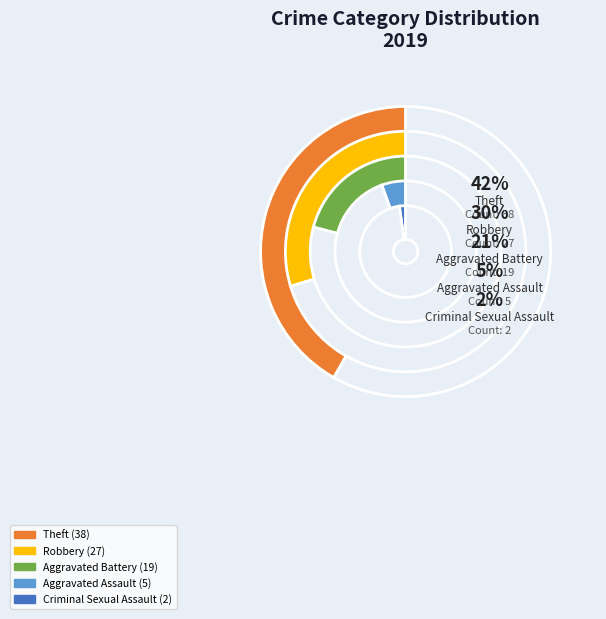

What percentage do Homicide and Theft together represent?

41.8%